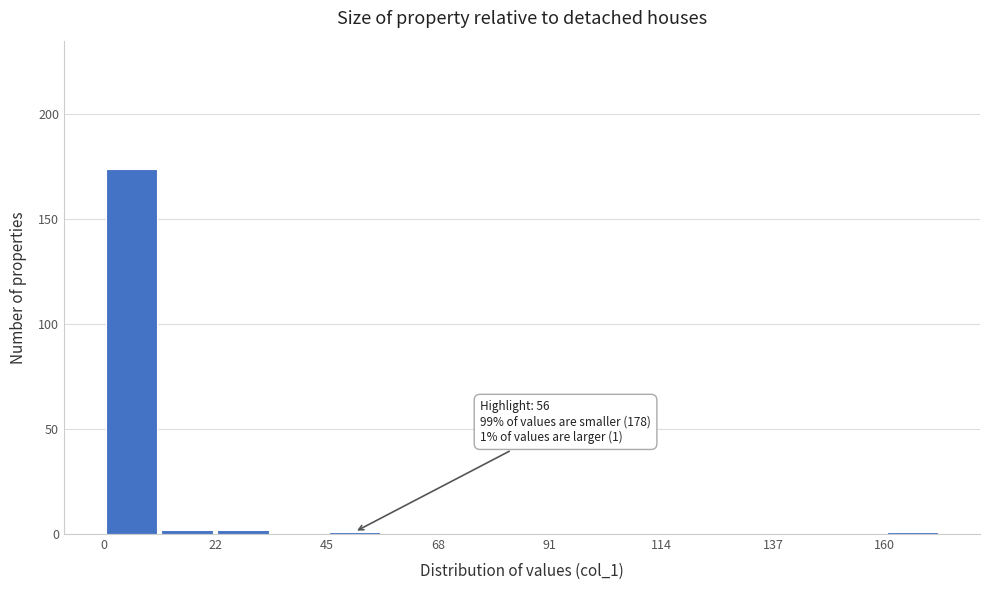

Read against the x-axis, roughly where is the centre of the tallest bar?

5